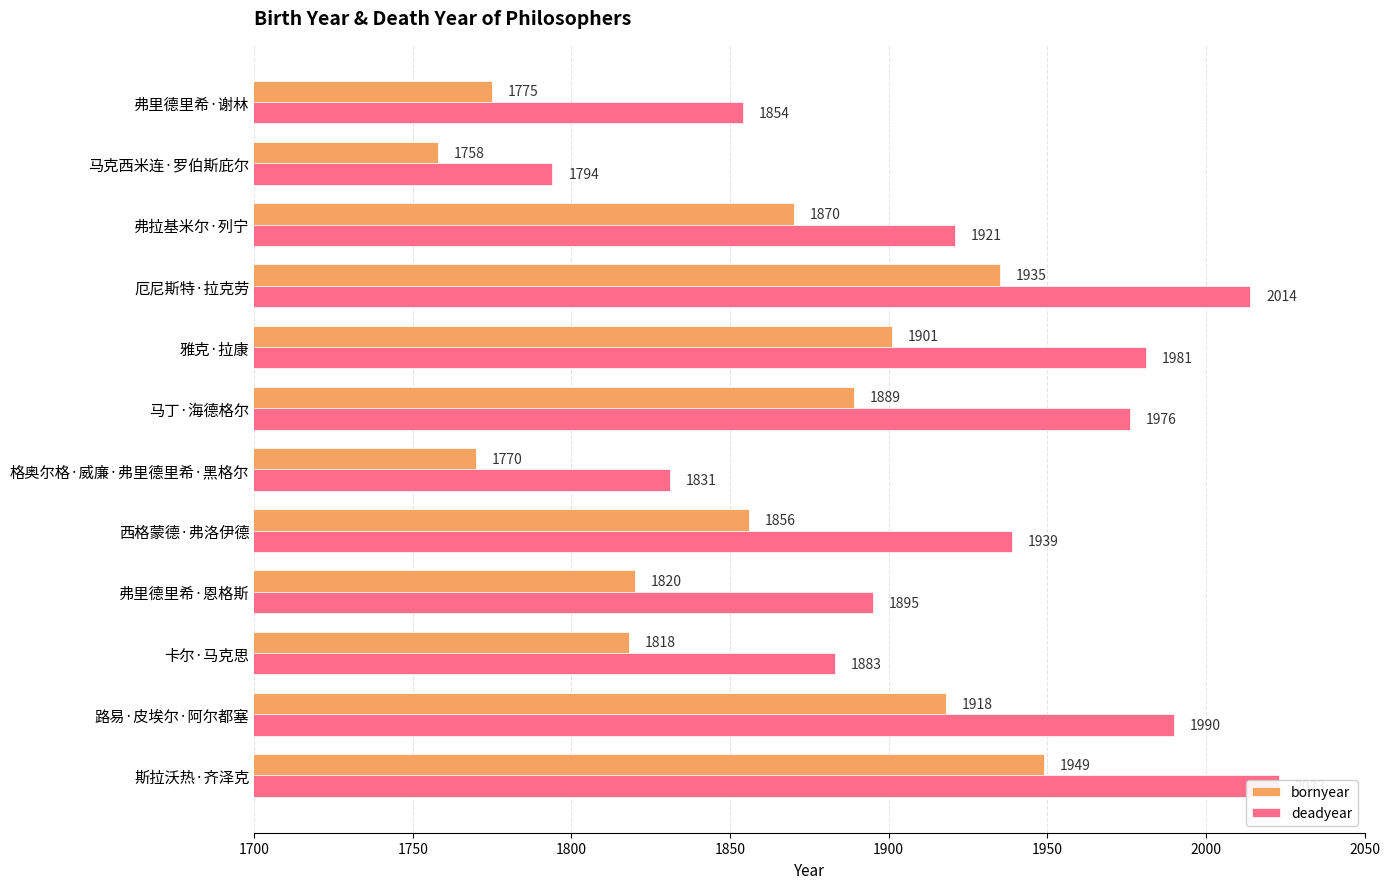

What is the value of the bornyear bar at the 6th from the left?

1770